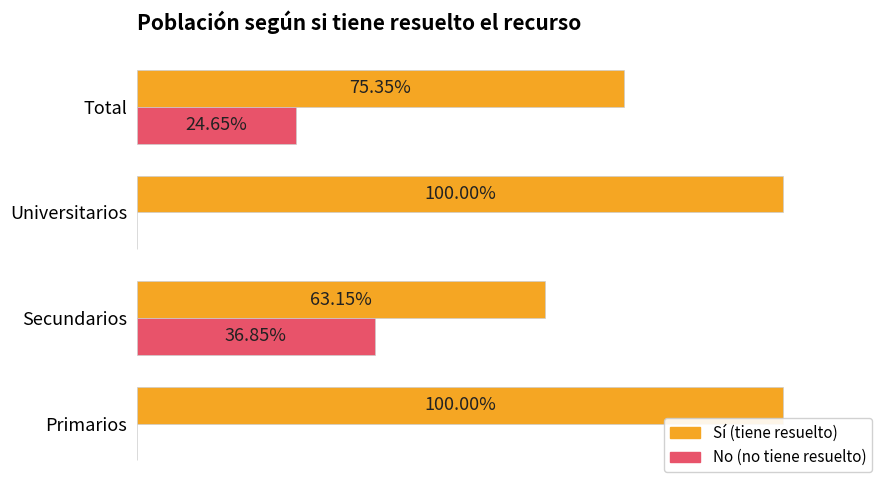

The Sí series shows 0.3 at Universitarios. True or false?

False